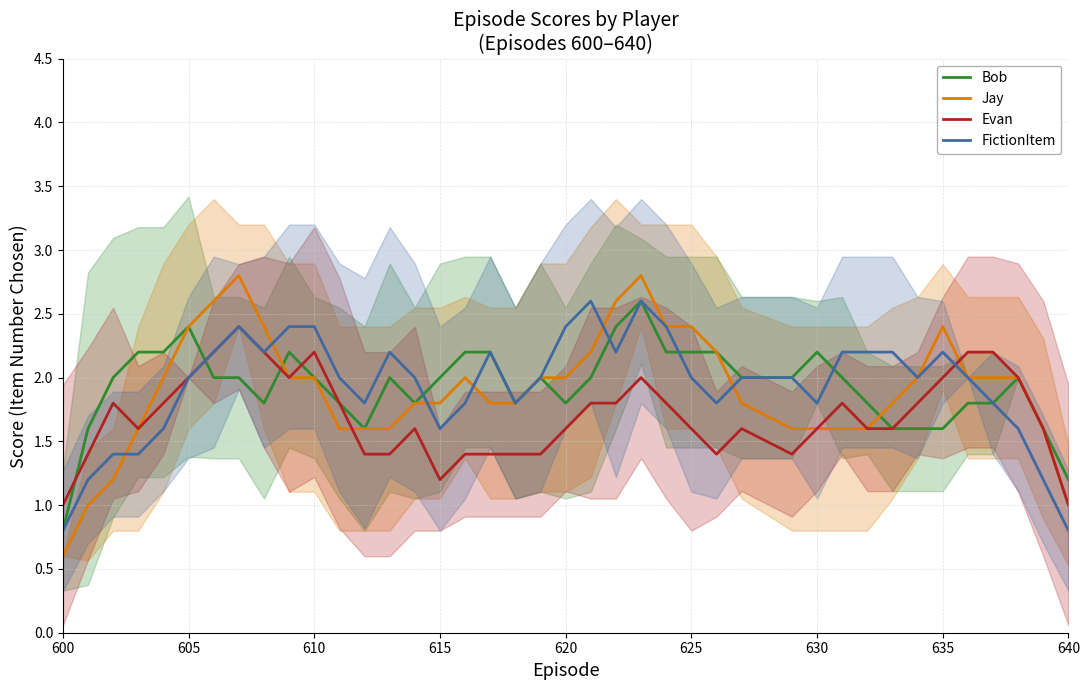

True or false: Jay and FictionItem intersect in this chart.

True